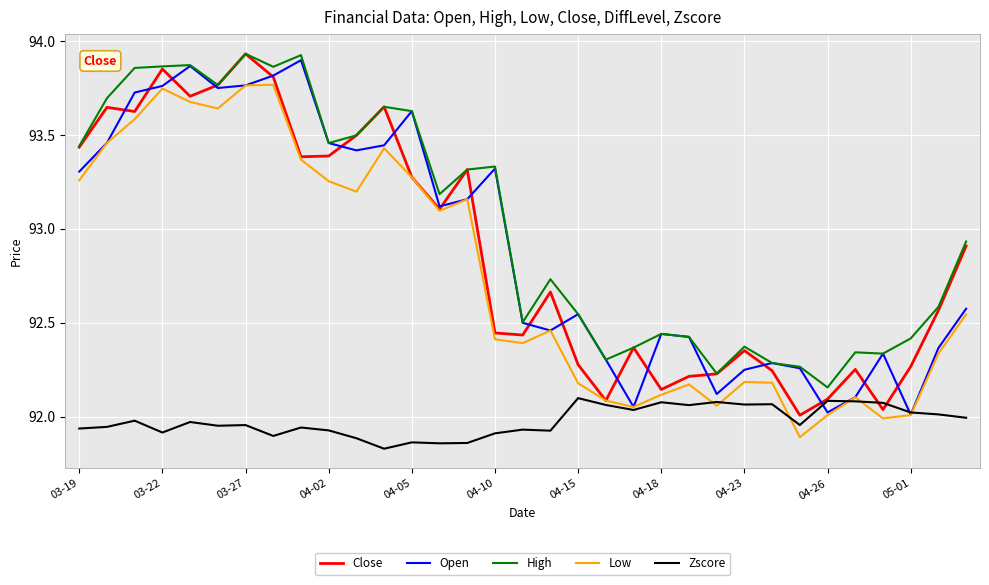

True or false: Low and High cross at least once.

False